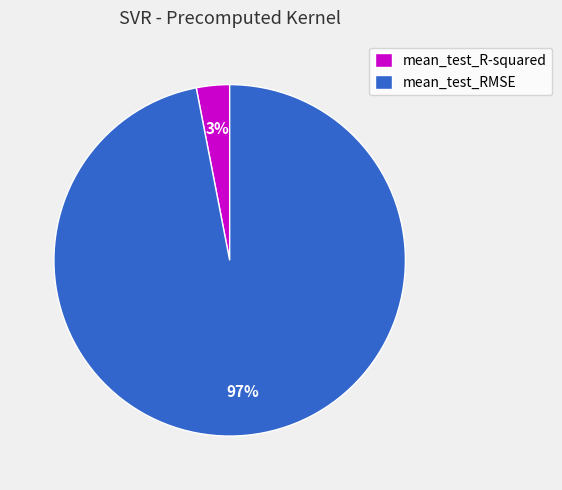

To the nearest percent, what percentage of the pie is mean_test_RMSE?

97%